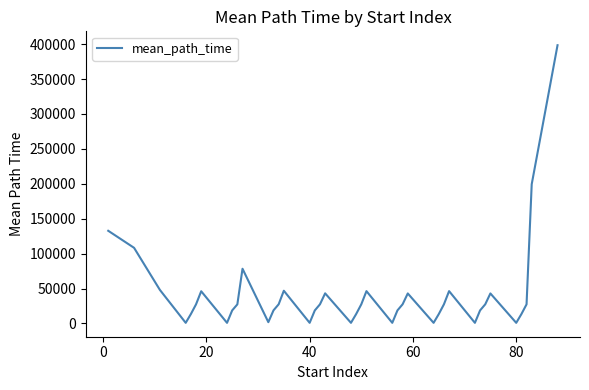

What is the maximum value shown in the chart?

398385.5